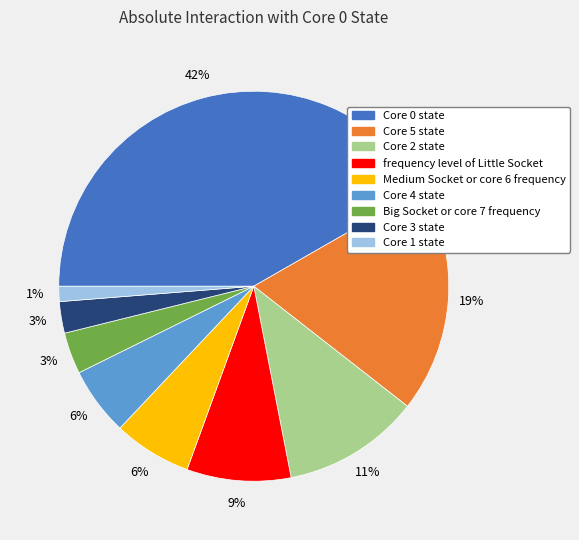

Does Core 5 state account for over 50% of the chart?

No